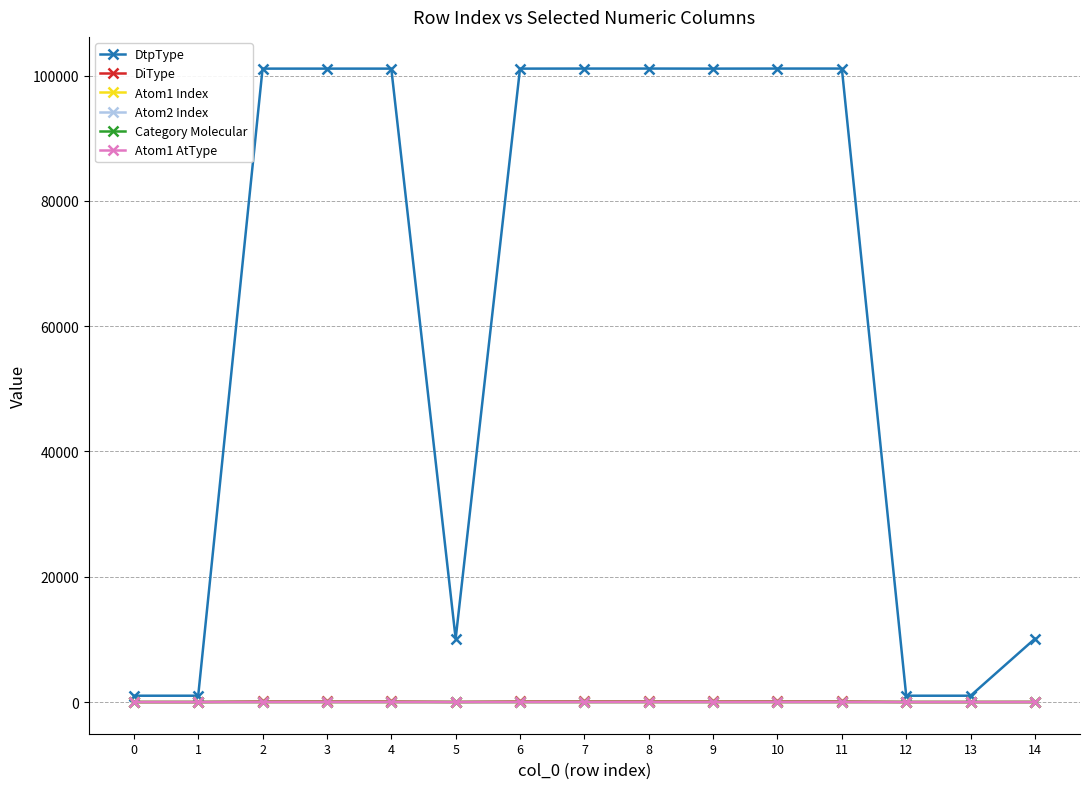

Which series has the widest spread of values?

DtpType